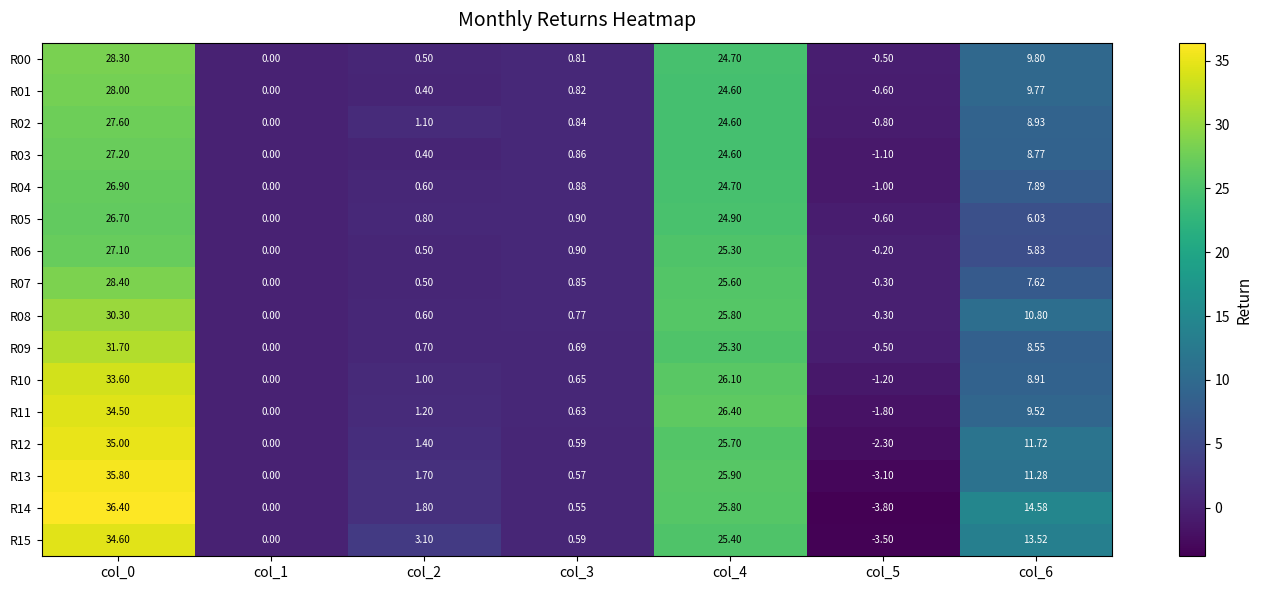

At which category is the sum across all series the highest?

col_0